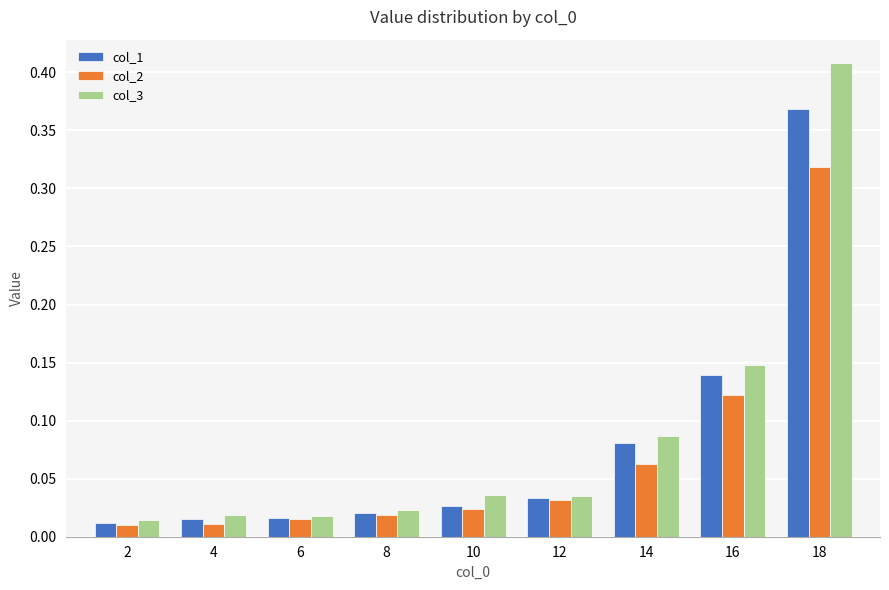

Which series has the largest total across all categories?

col_3